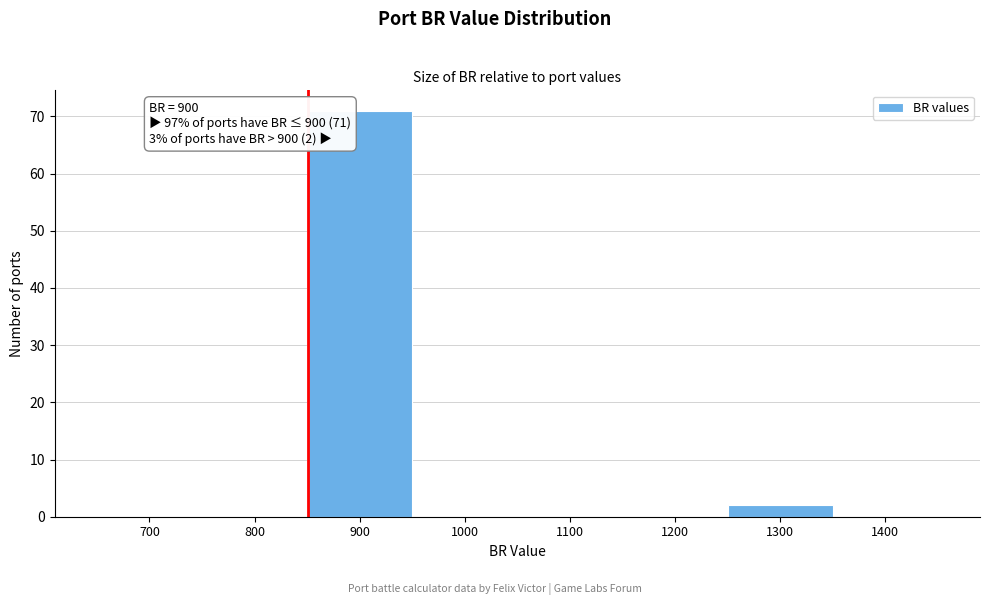

Reading left to right, extract all data points from this chart.

700=0	800=0	900=71	1000=0	1100=0	1200=0	1300=2	1400=0